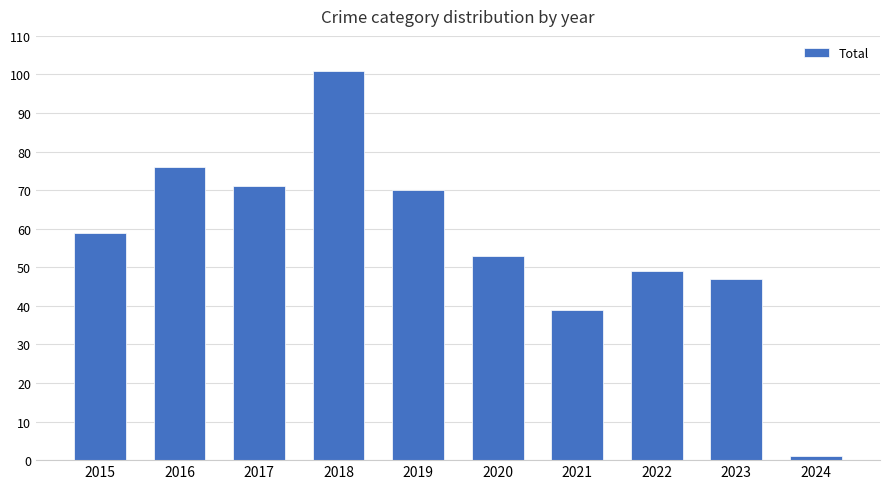

What is the difference between the maximum and minimum values?

100